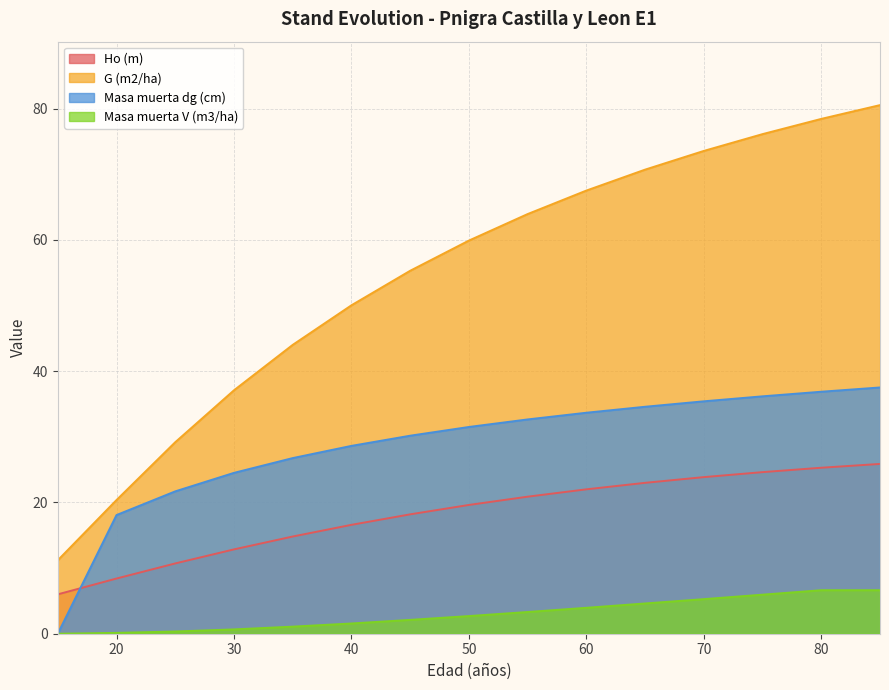

True or false: G (m2/ha) and Ho (m) intersect in this chart.

False